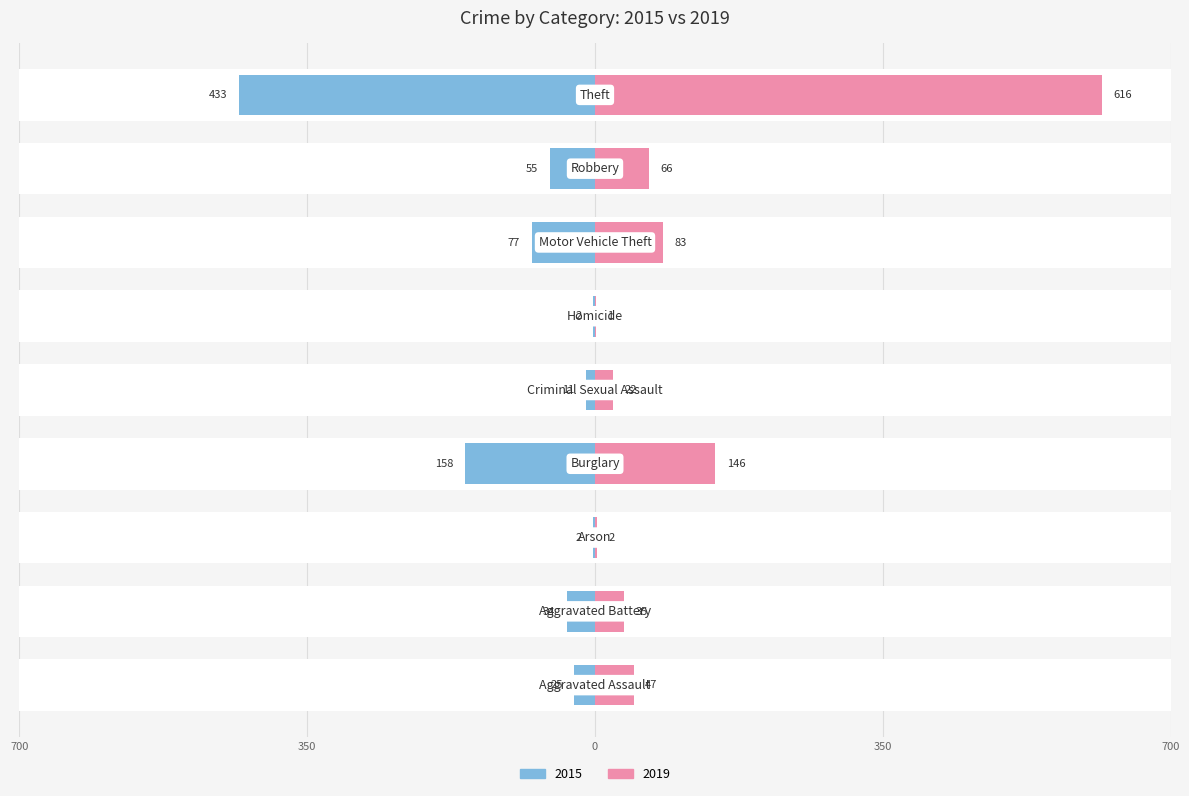

List the series in order of their peak value, lowest first.

2015, 2019